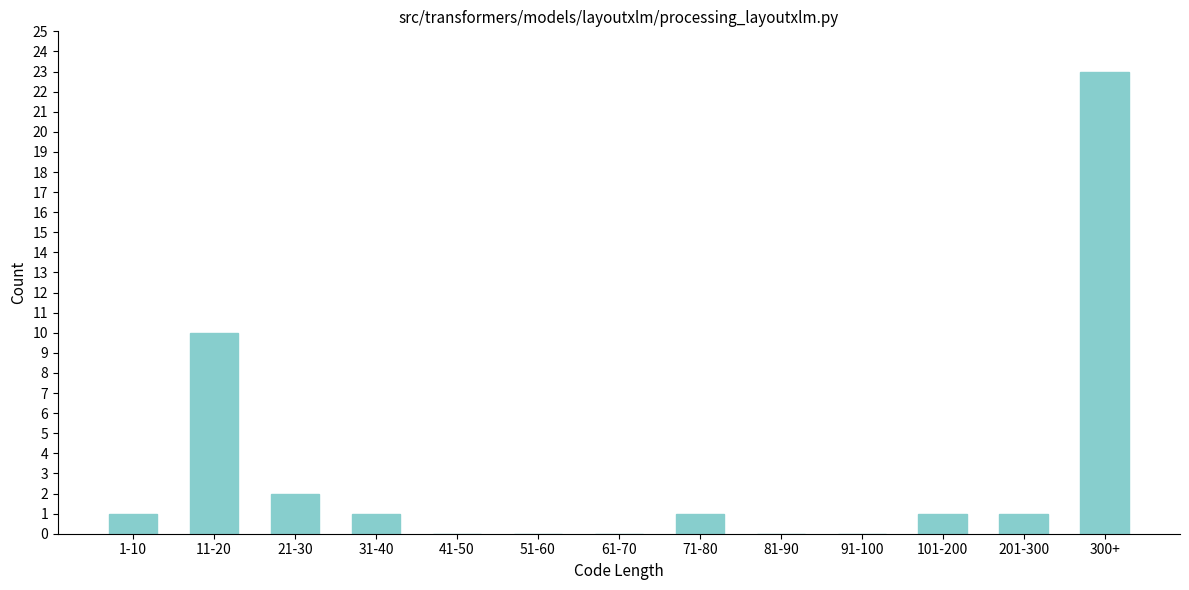

Reading right to left, list all the values displayed in this chart.

300+=23	201-300=1	101-200=1	91-100=0	81-90=0	71-80=1	61-70=0	51-60=0	41-50=0	31-40=1	21-30=2	11-20=10	1-10=1